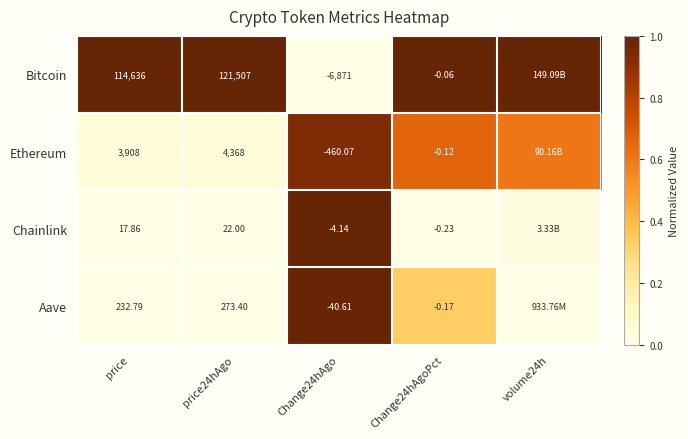

At price, list the series in order from largest to smallest.

Bitcoin, Ethereum, Aave, Chainlink